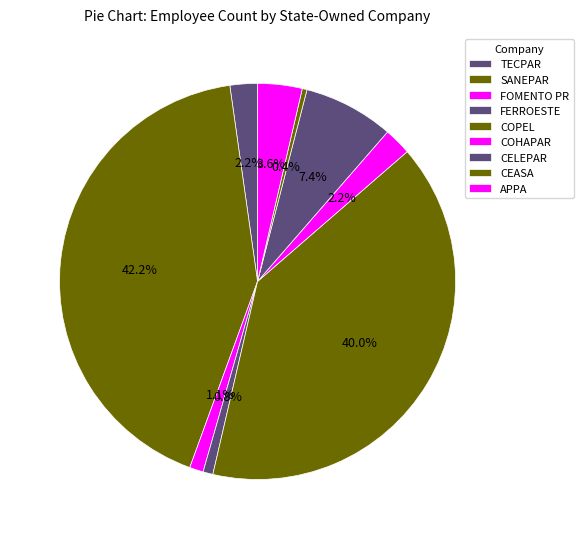

How many segments does this pie chart have?

9